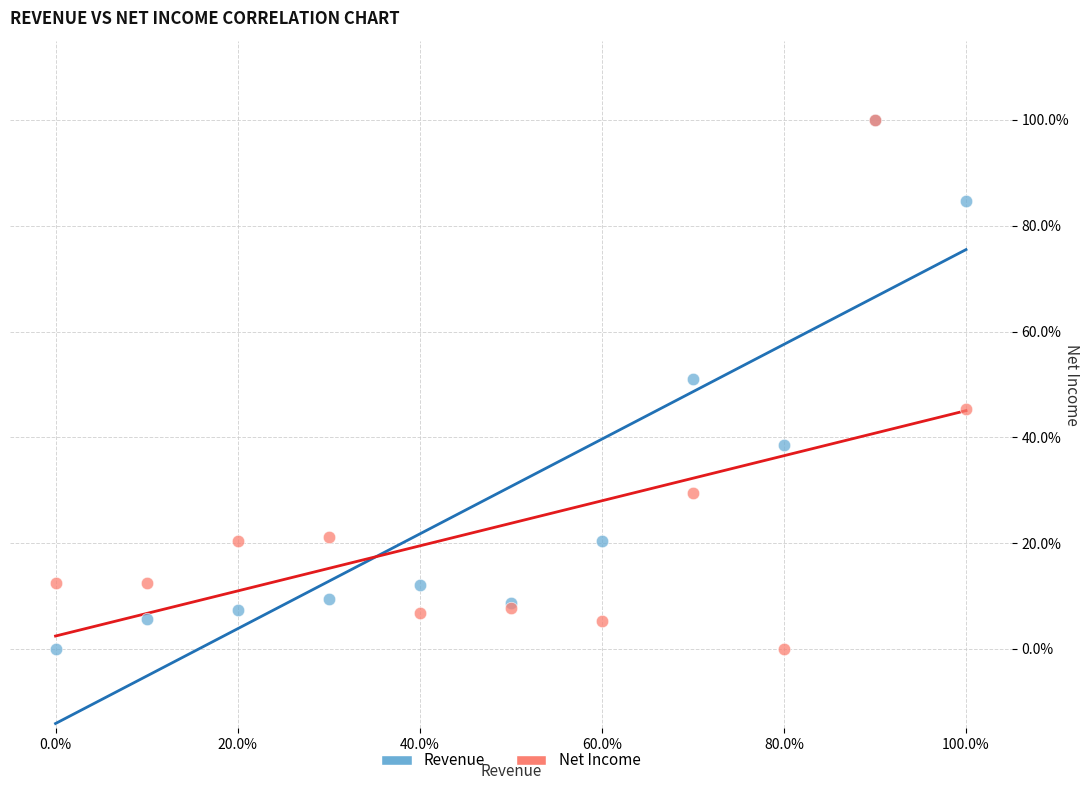

What are all the series names shown in the legend?

Revenue, Net Income